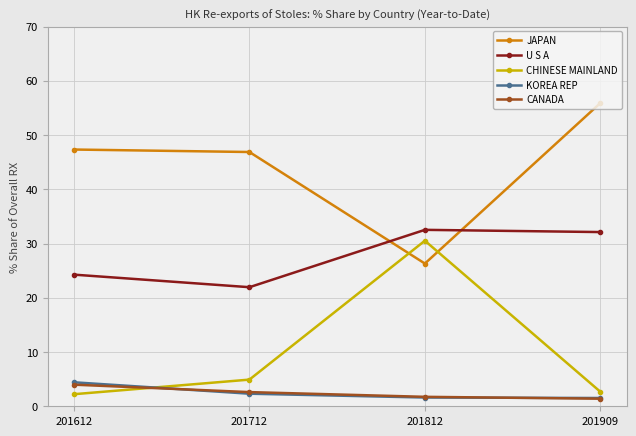

What are all the series names shown in the legend?

JAPAN, U S A, CHINESE MAINLAND, KOREA REP, CANADA